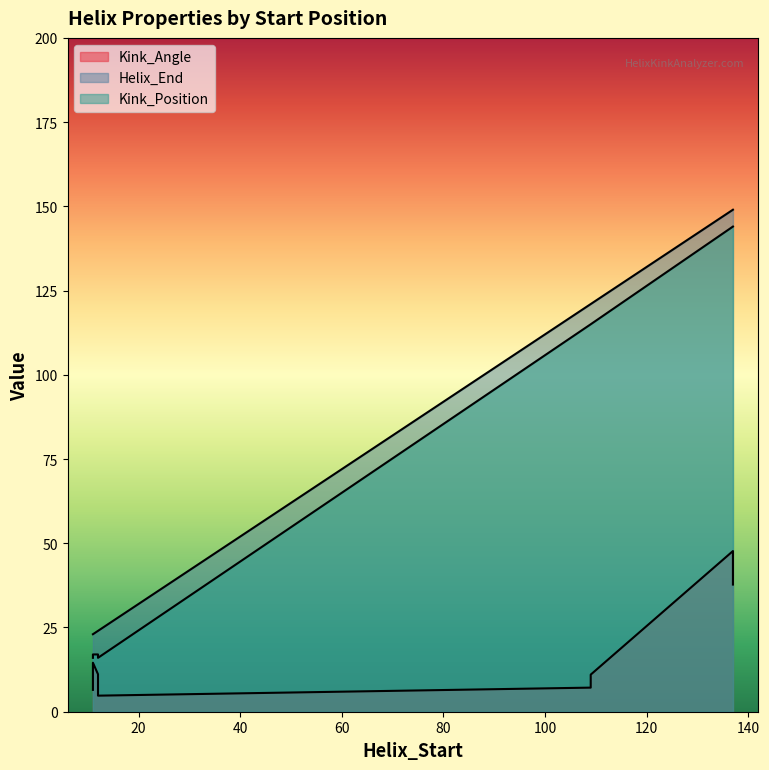

What is the total value across all series at 11?

45.5